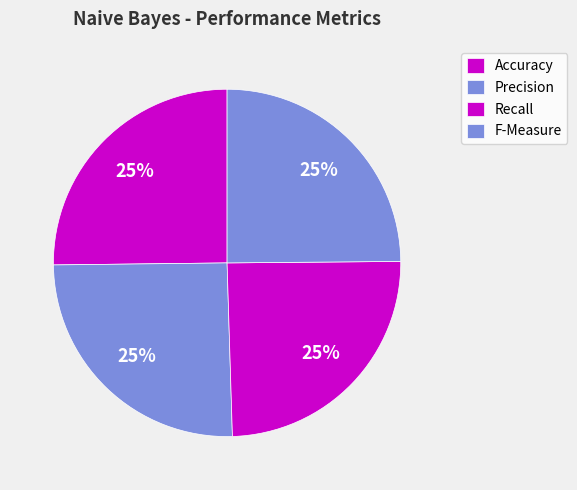

To the nearest percent, what percentage of the pie is Recall?

25%